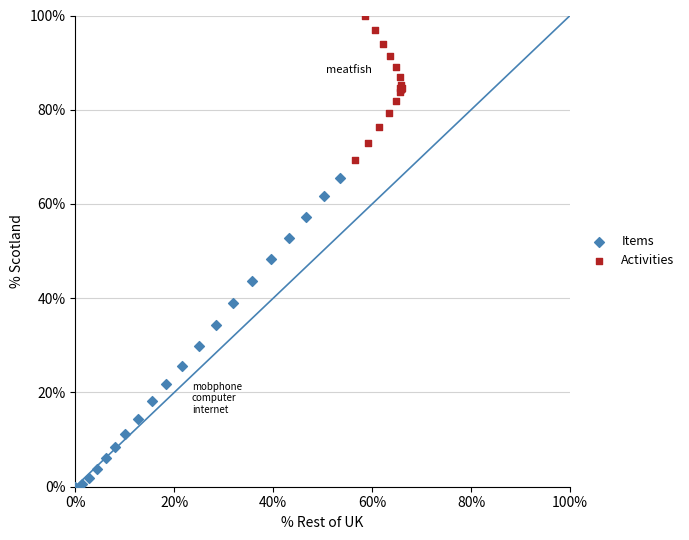

Which series has the largest Y range (max minus min)?

Items